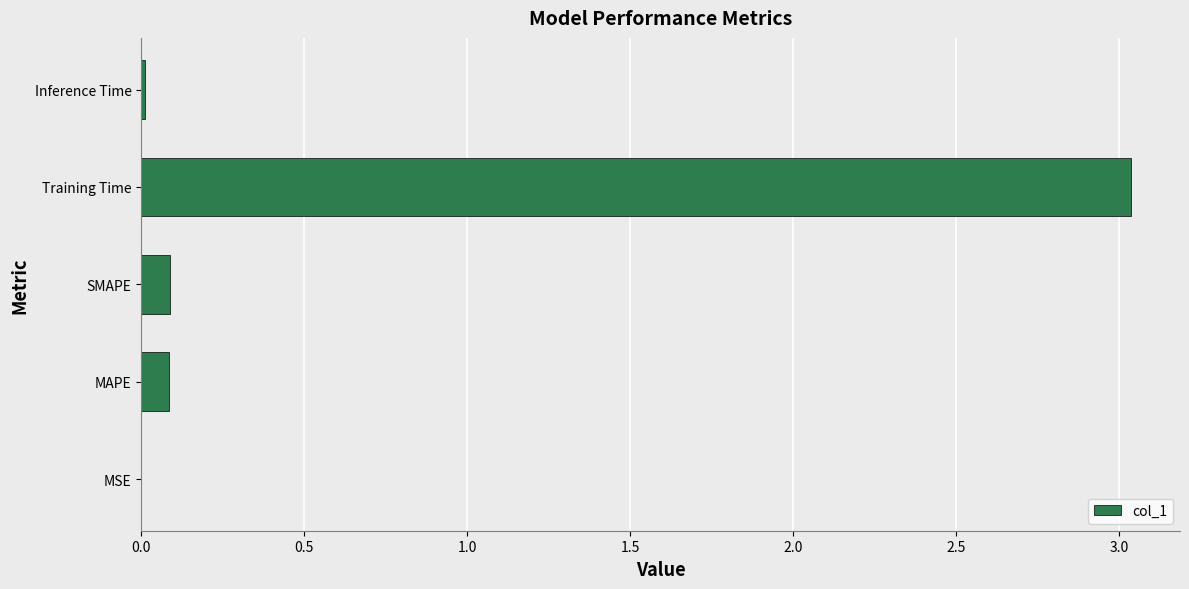

Which category has the highest value across all series?

Training Time